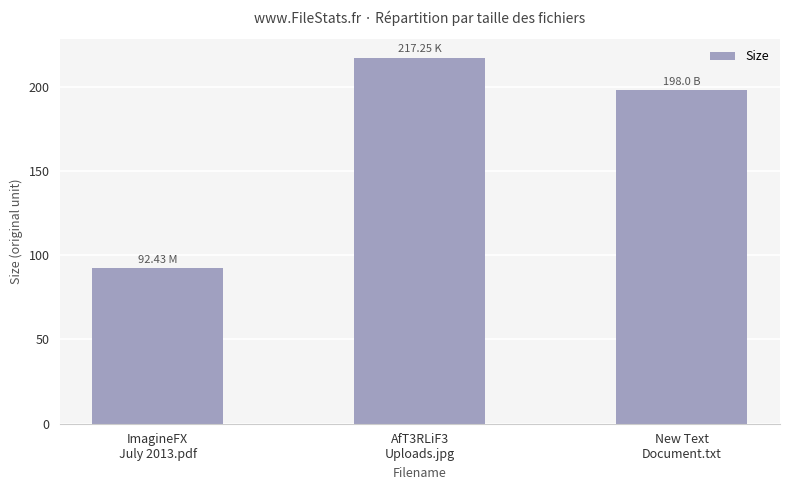

Are the bars horizontal?

No